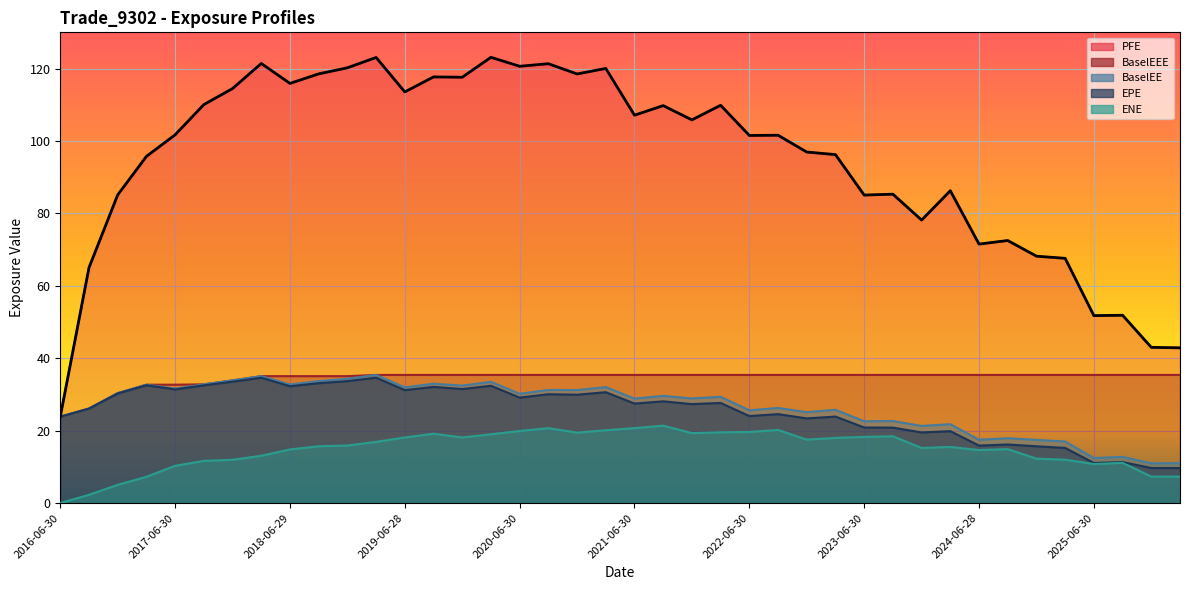

True or false: ENE and EPE intersect in this chart.

False